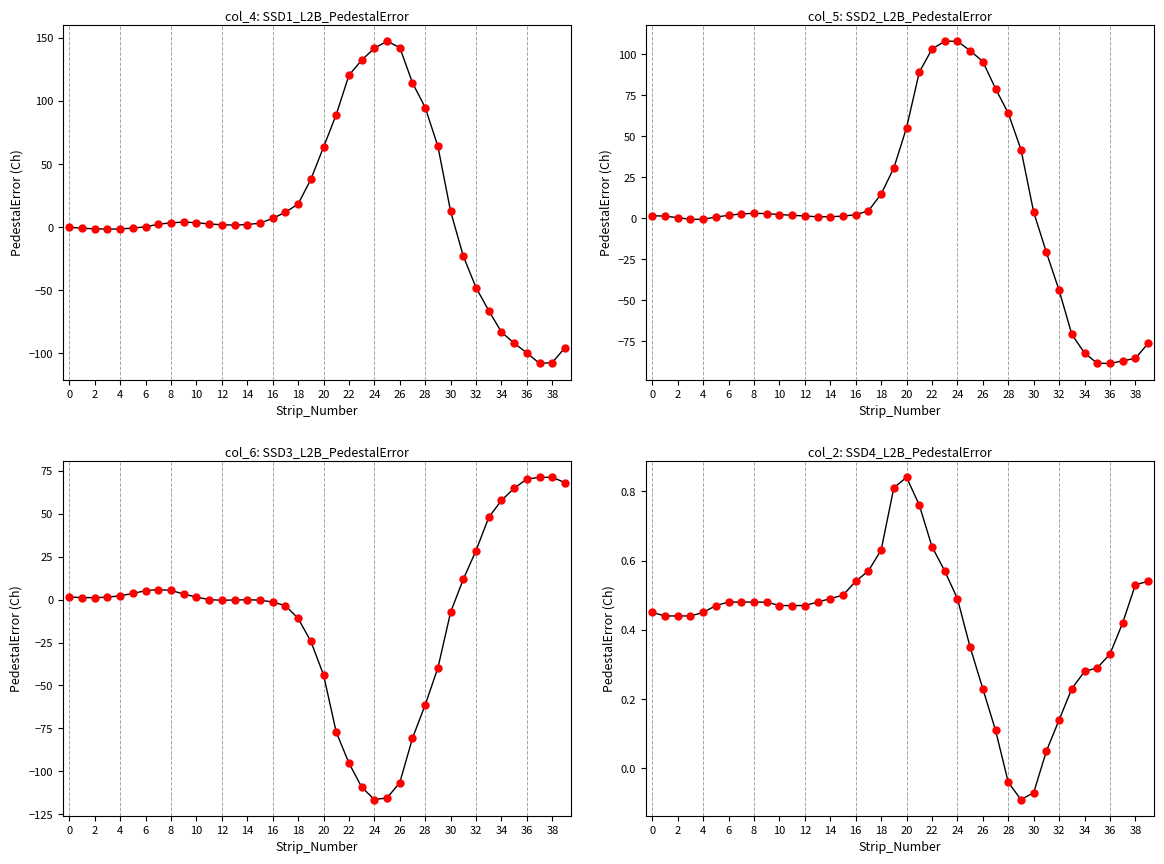

What is the difference between the maximum and minimum values in the col_4 series?

255.5